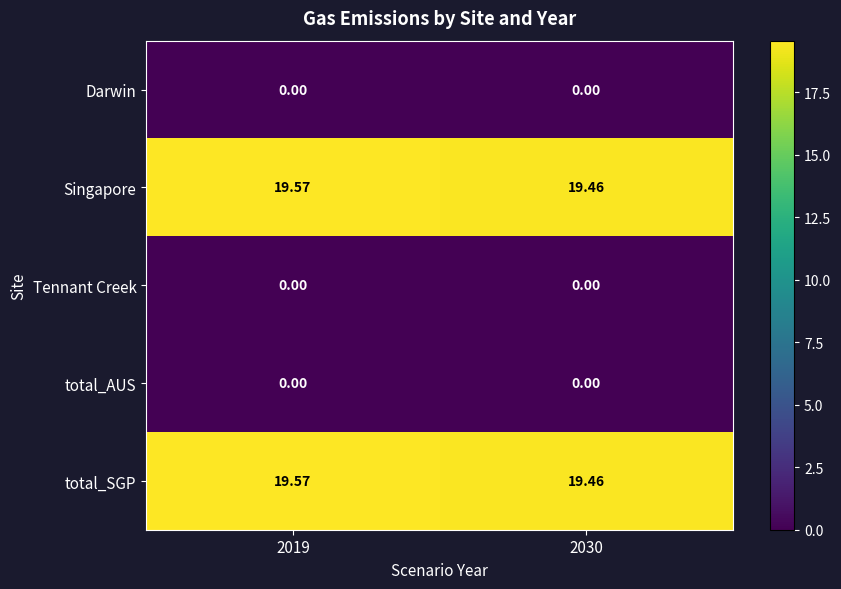

What is the total value across all series at 2030?

38.9